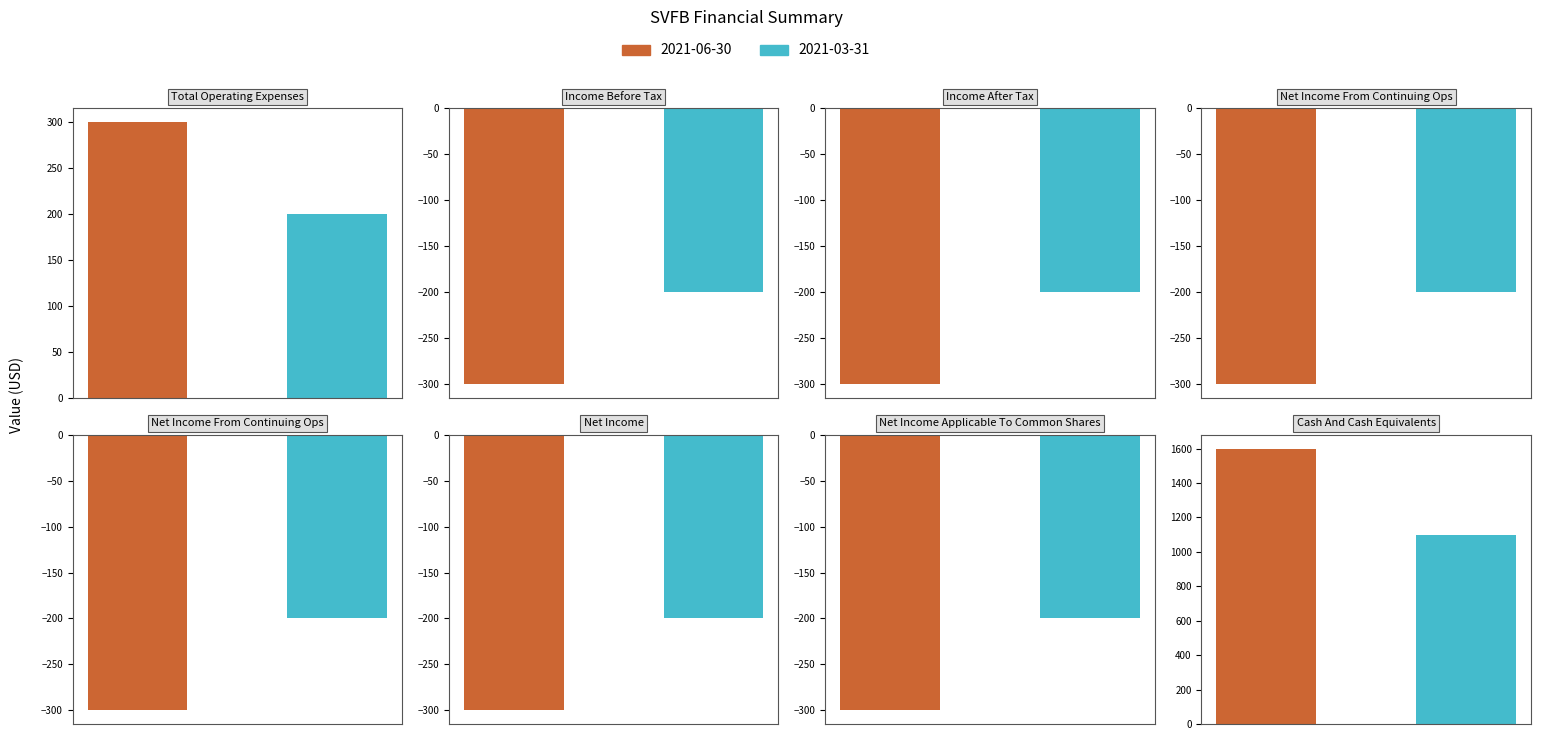

List the series in order of their peak value, highest first.

2021-06-30, 2021-03-31